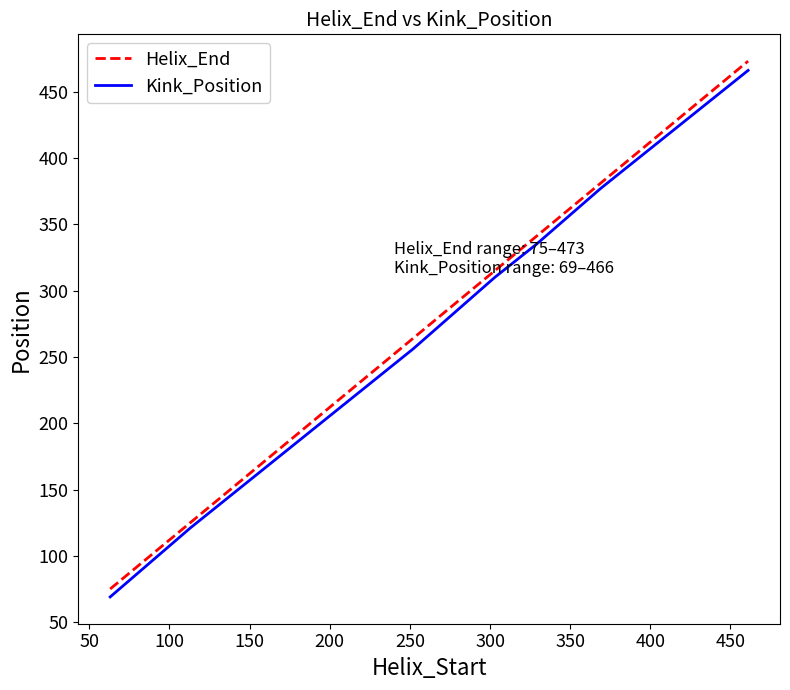

How many distinct data groups are displayed?

2